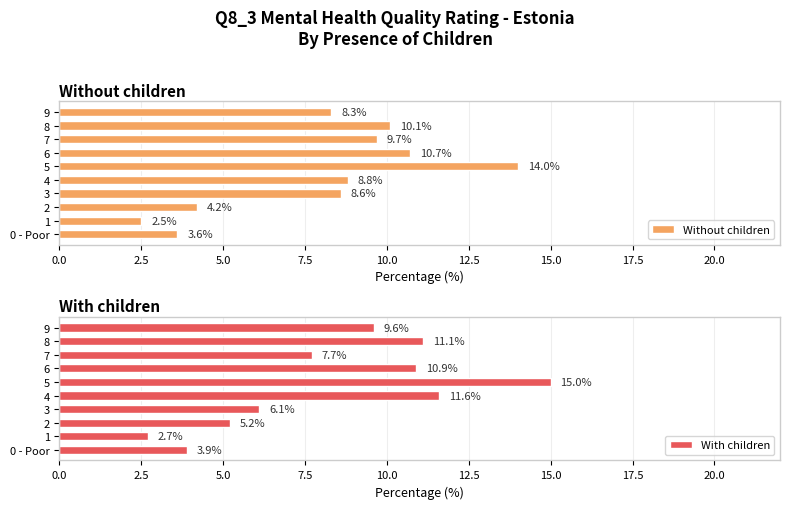

What is the greatest value displayed?

15.0